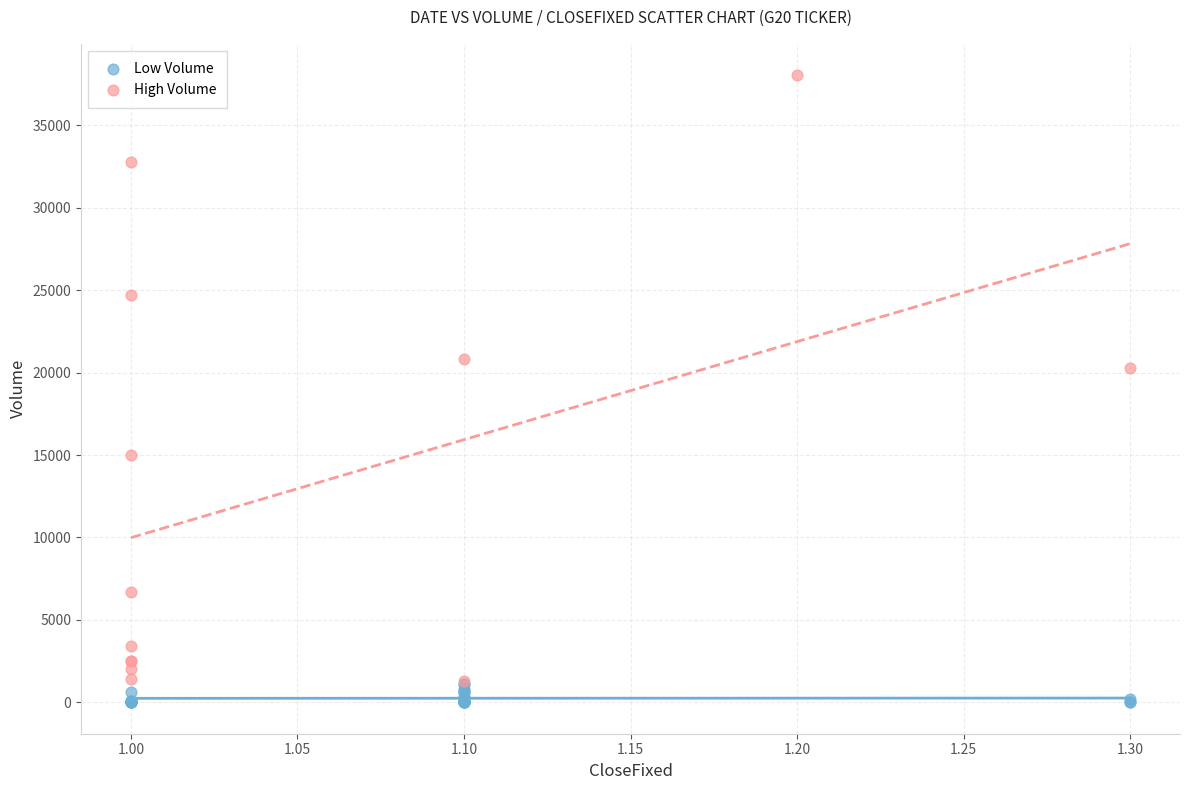

Which series reaches the maximum Y coordinate?

High Volume